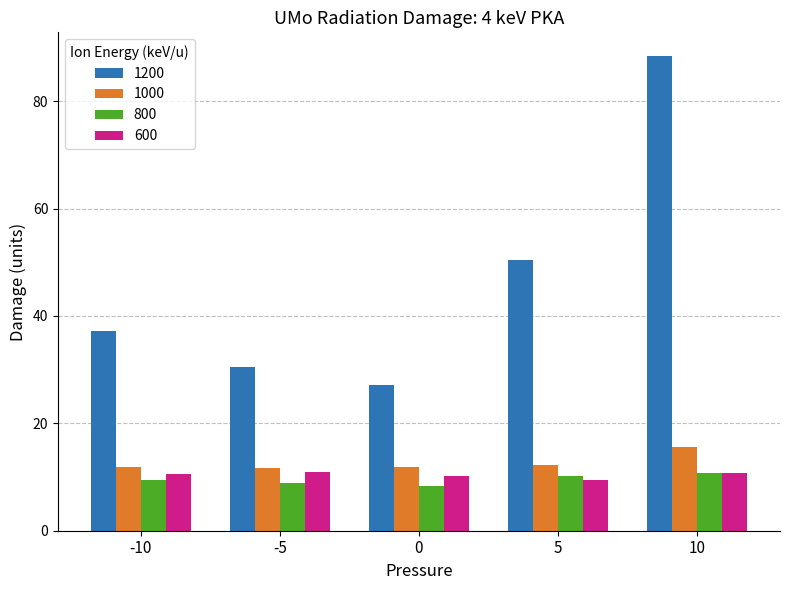

List the labels in order of 1200 value, largest first.

10, 5, -10, -5, 0